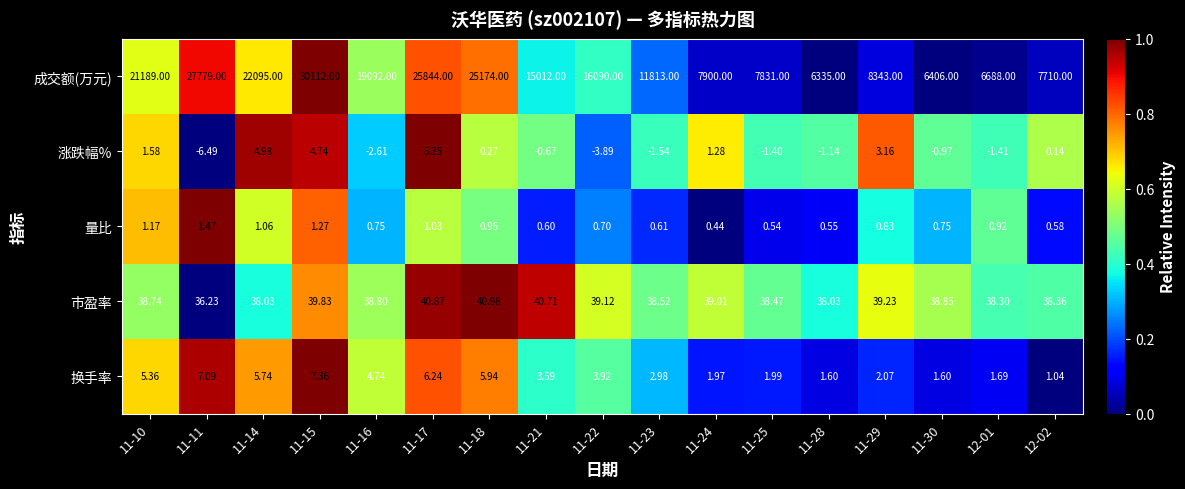

What is the total value across all series at 11-30?

6446.2